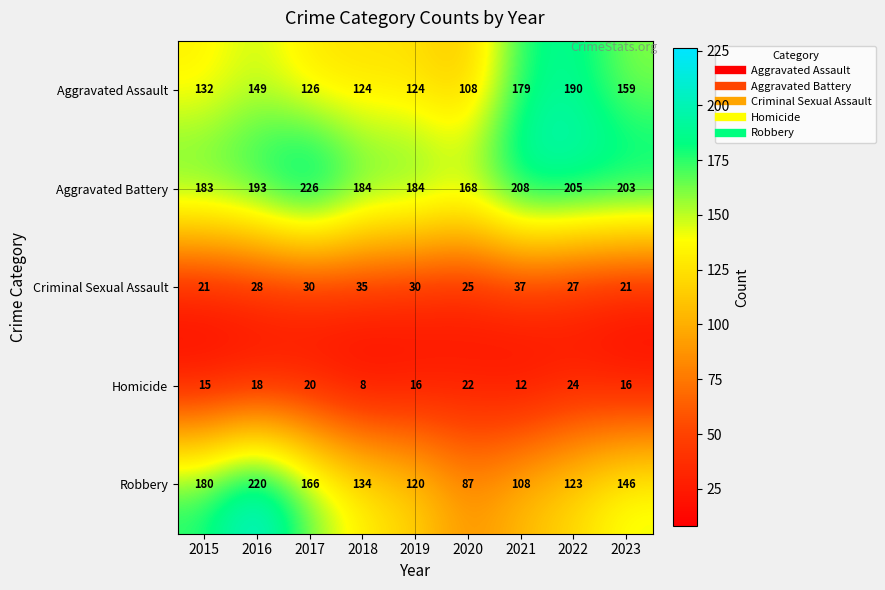

What is the sum of the Robbery values at 2023 and 2017?

312